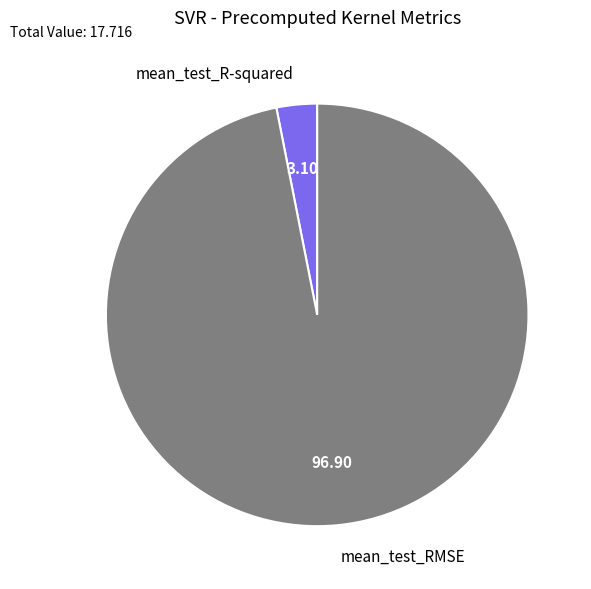

How many slices are in this pie chart?

2